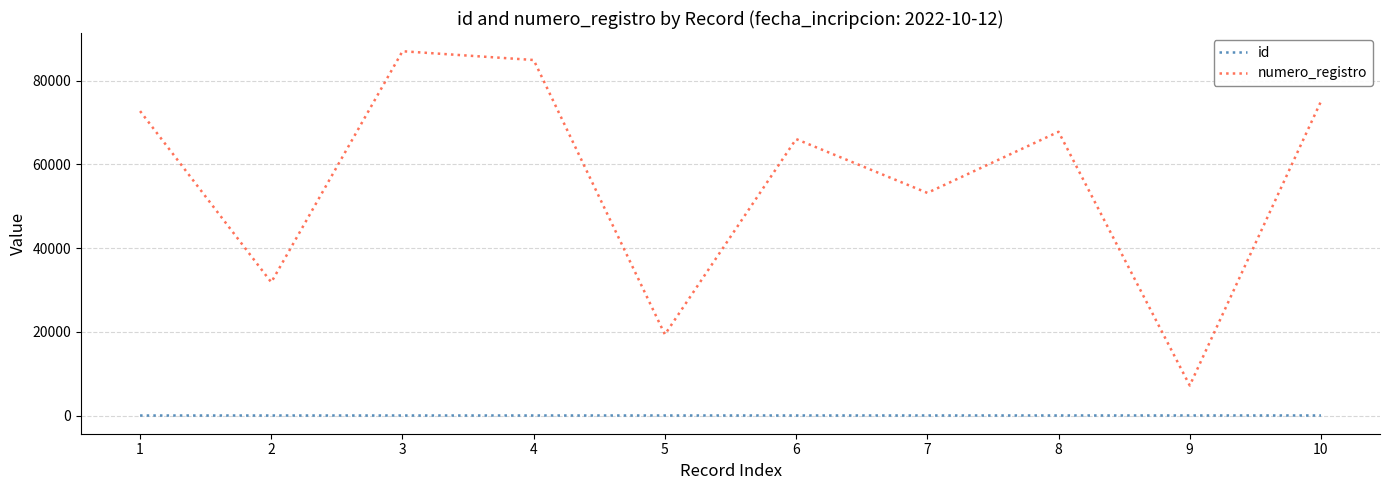

Rank the series by their average value, from lowest to highest.

id, numero_registro